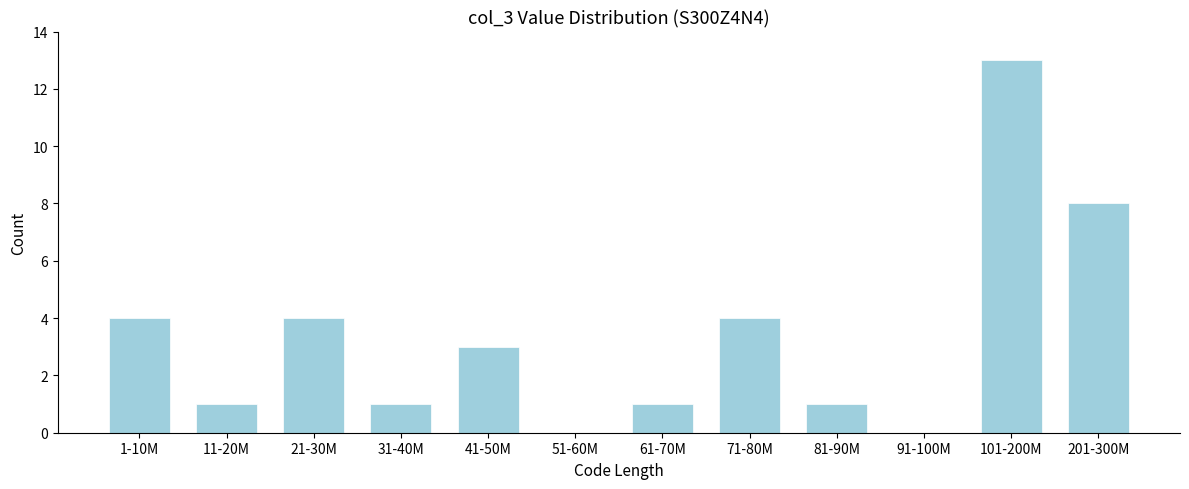

Reading right to left, extract all data points from this chart.

201-300M=8	101-200M=13	91-100M=0	81-90M=1	71-80M=4	61-70M=1	51-60M=0	41-50M=3	31-40M=1	21-30M=4	11-20M=1	1-10M=4